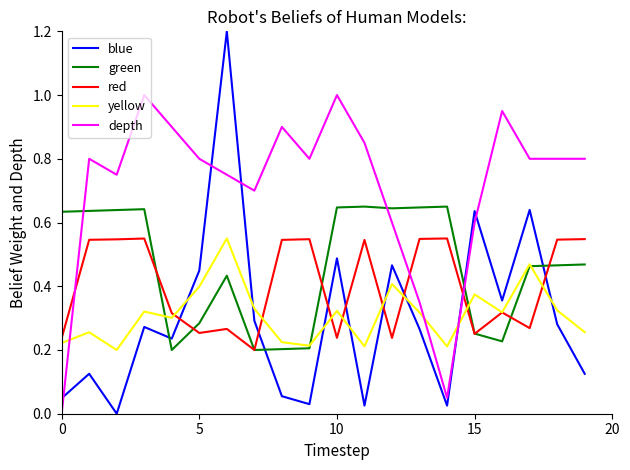

Which series has the largest total across all categories?

depth